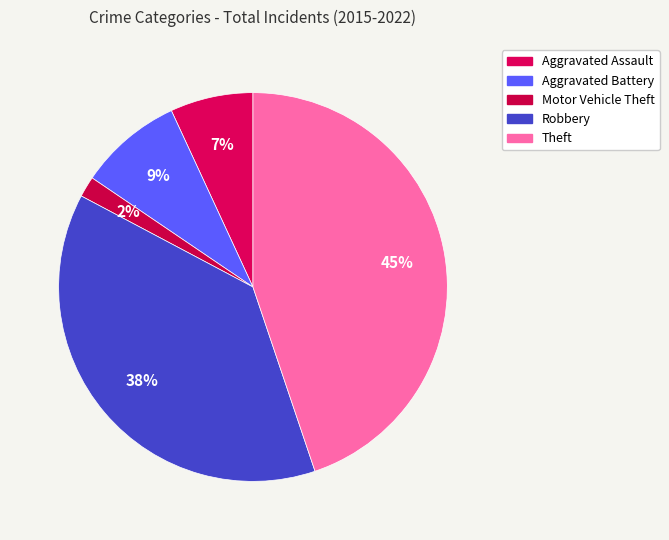

To the nearest percent, what portion does Aggravated Assault represent?

7%